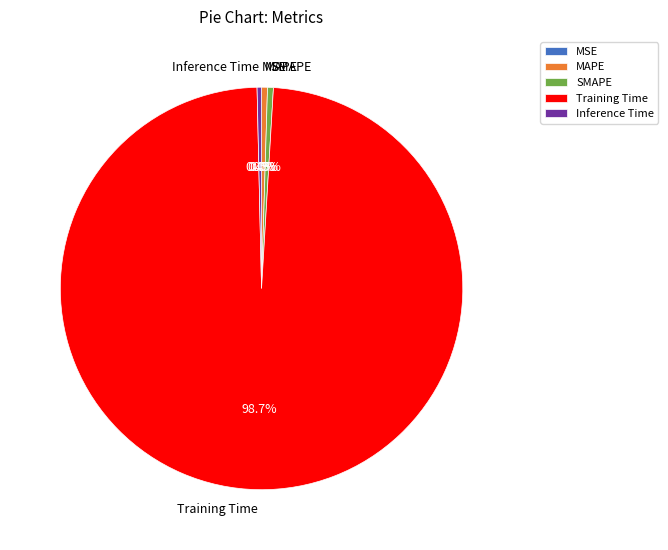

Does SMAPE account for over 50% of the chart?

No